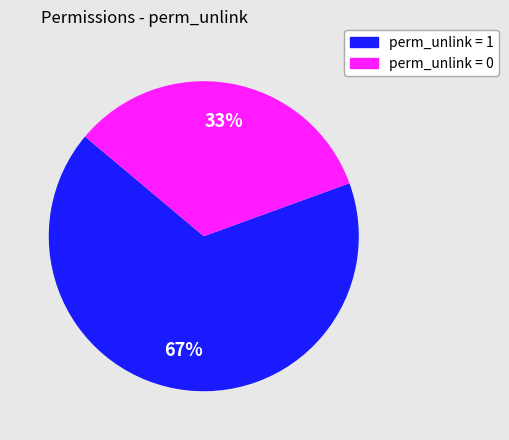

Count the number of slices in the pie.

2